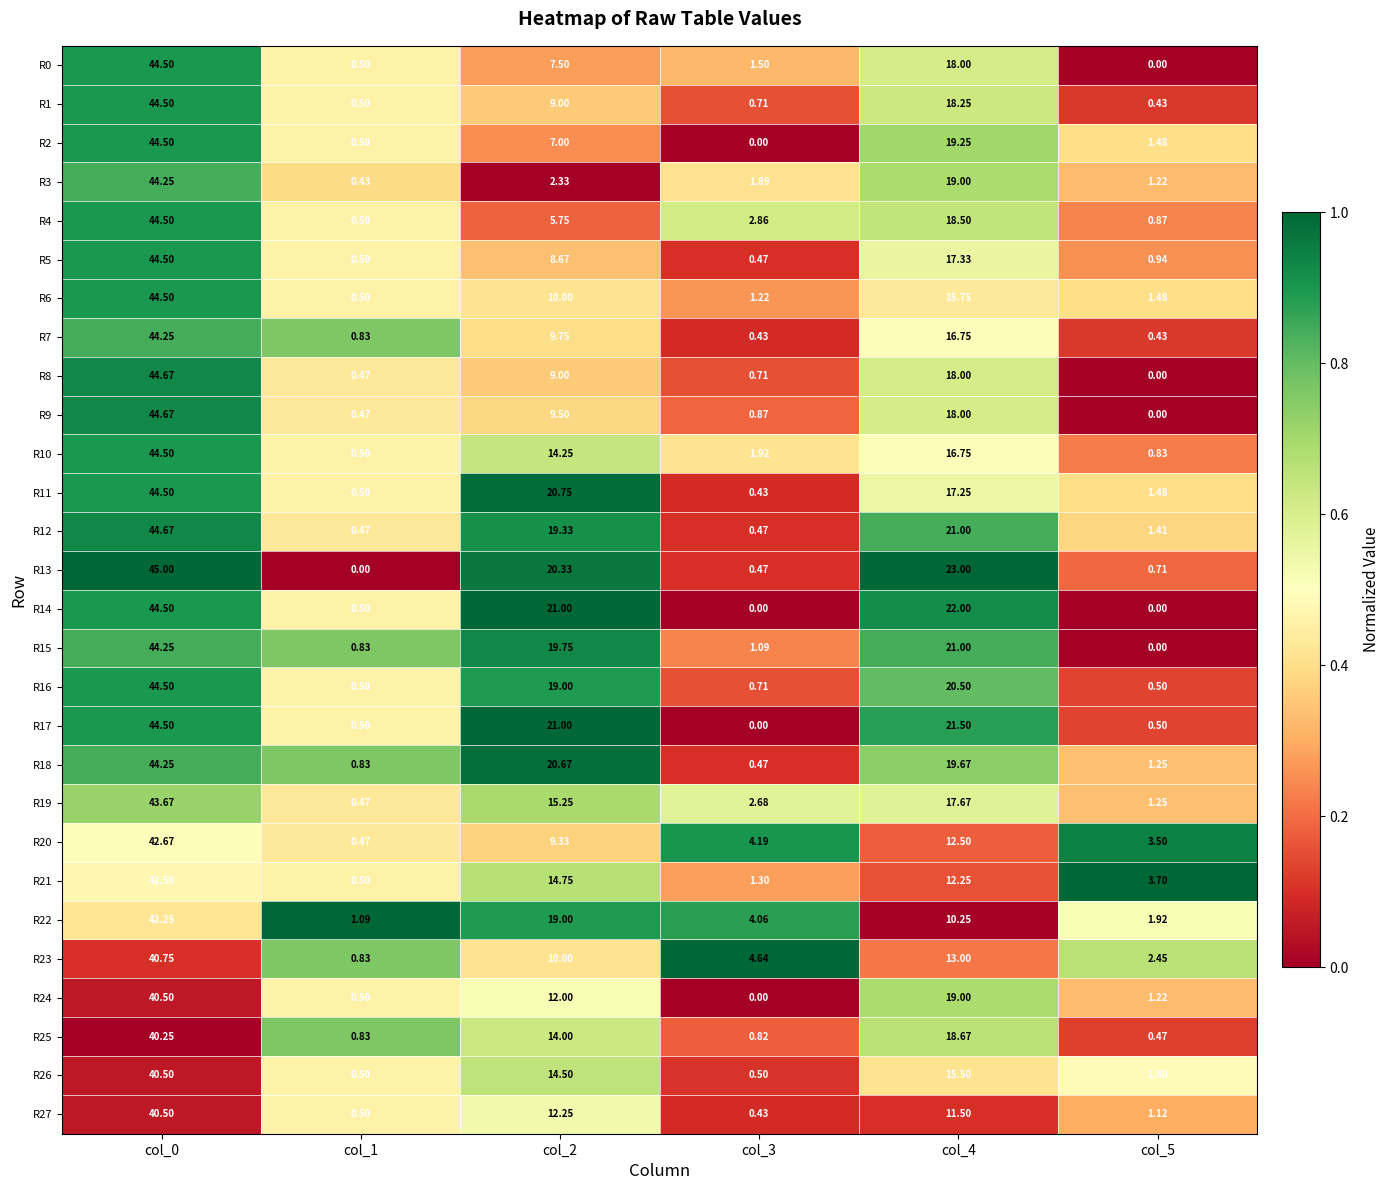

Which series has the largest total across all categories?

R13